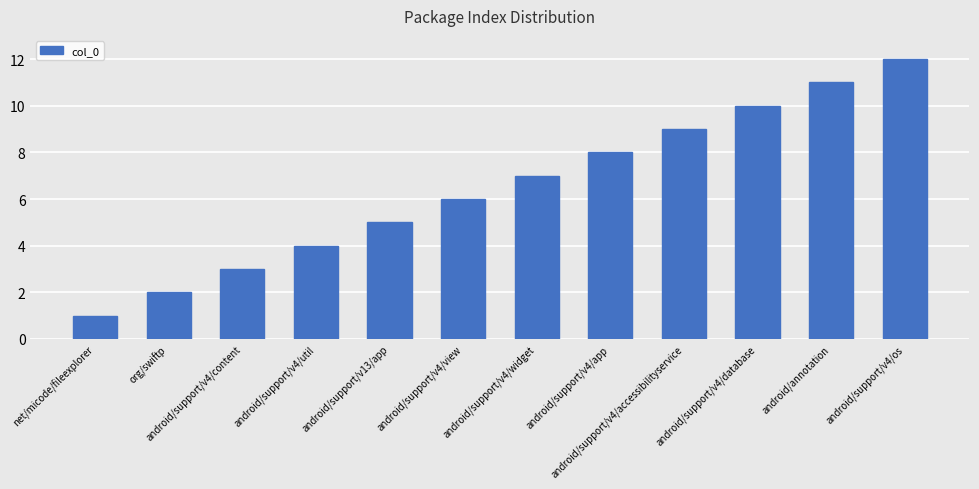

Does the chart contain any negative values?

No